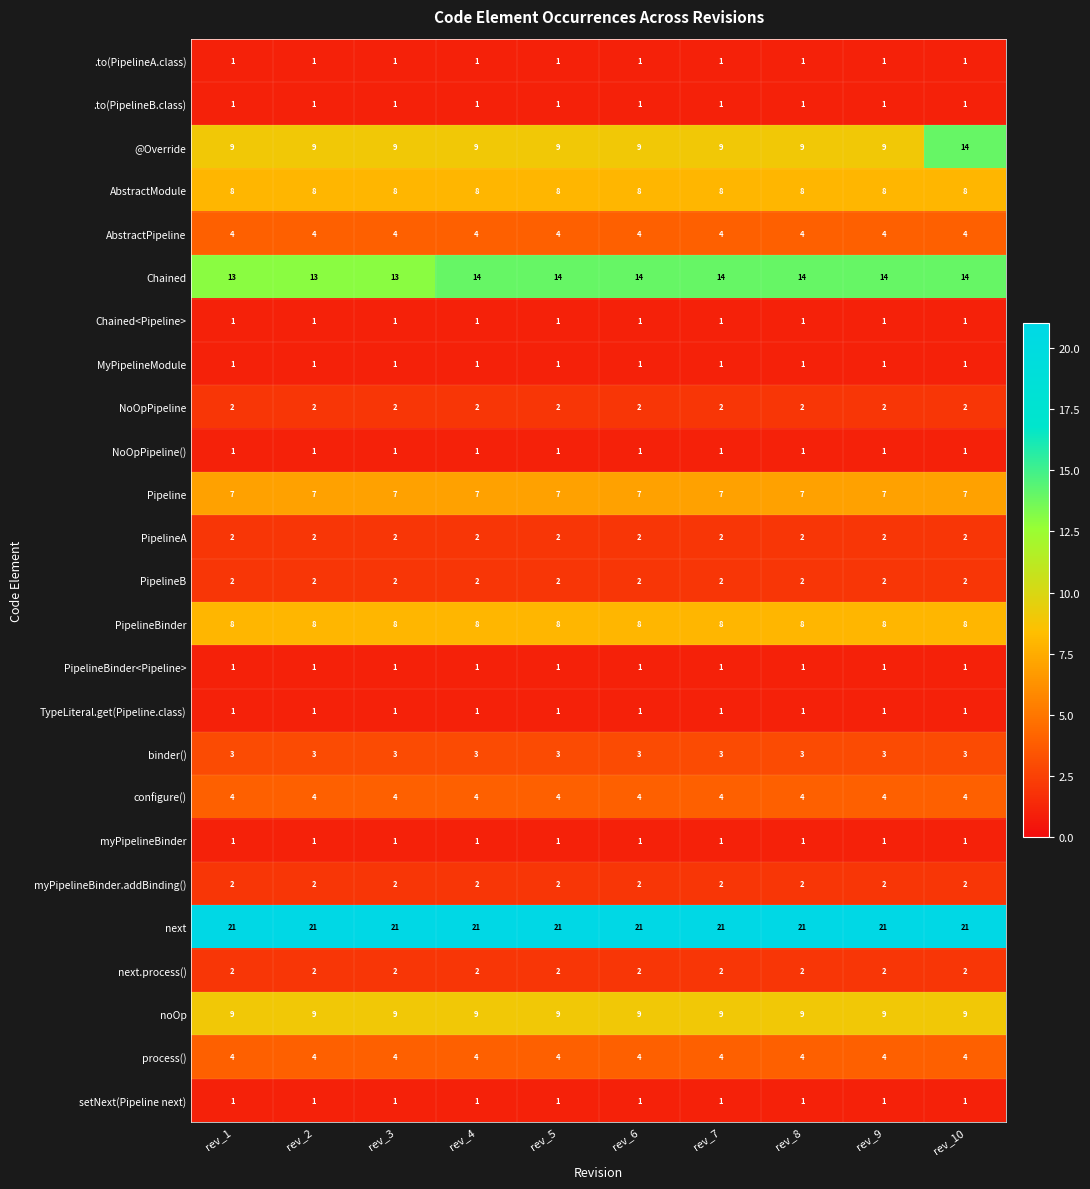

What is the difference between the highest and lowest values at rev_10?

20